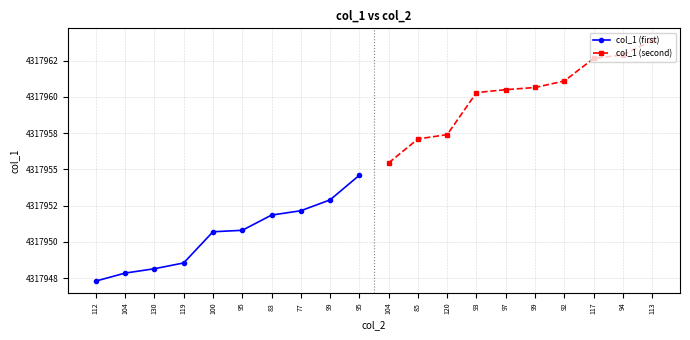

What is the difference between the col_1 (second) values at 97 and 113?

3.4